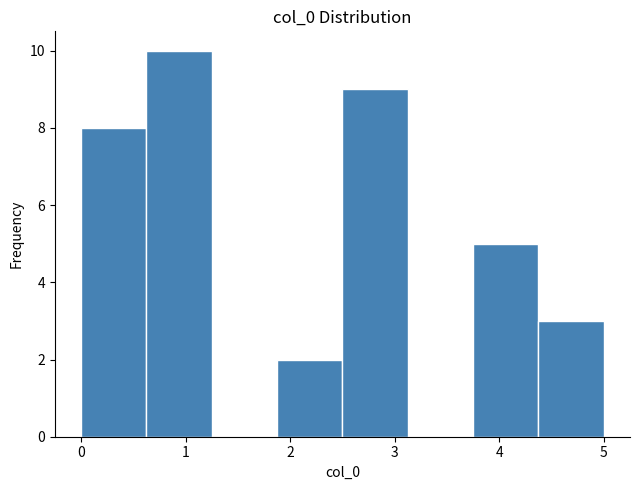

What is the height of the bar covering 2.5 to 3.1 on the x-axis? Neither the bar edges nor the heights are printed on the chart, so give them approximately, as read against the axes.

9